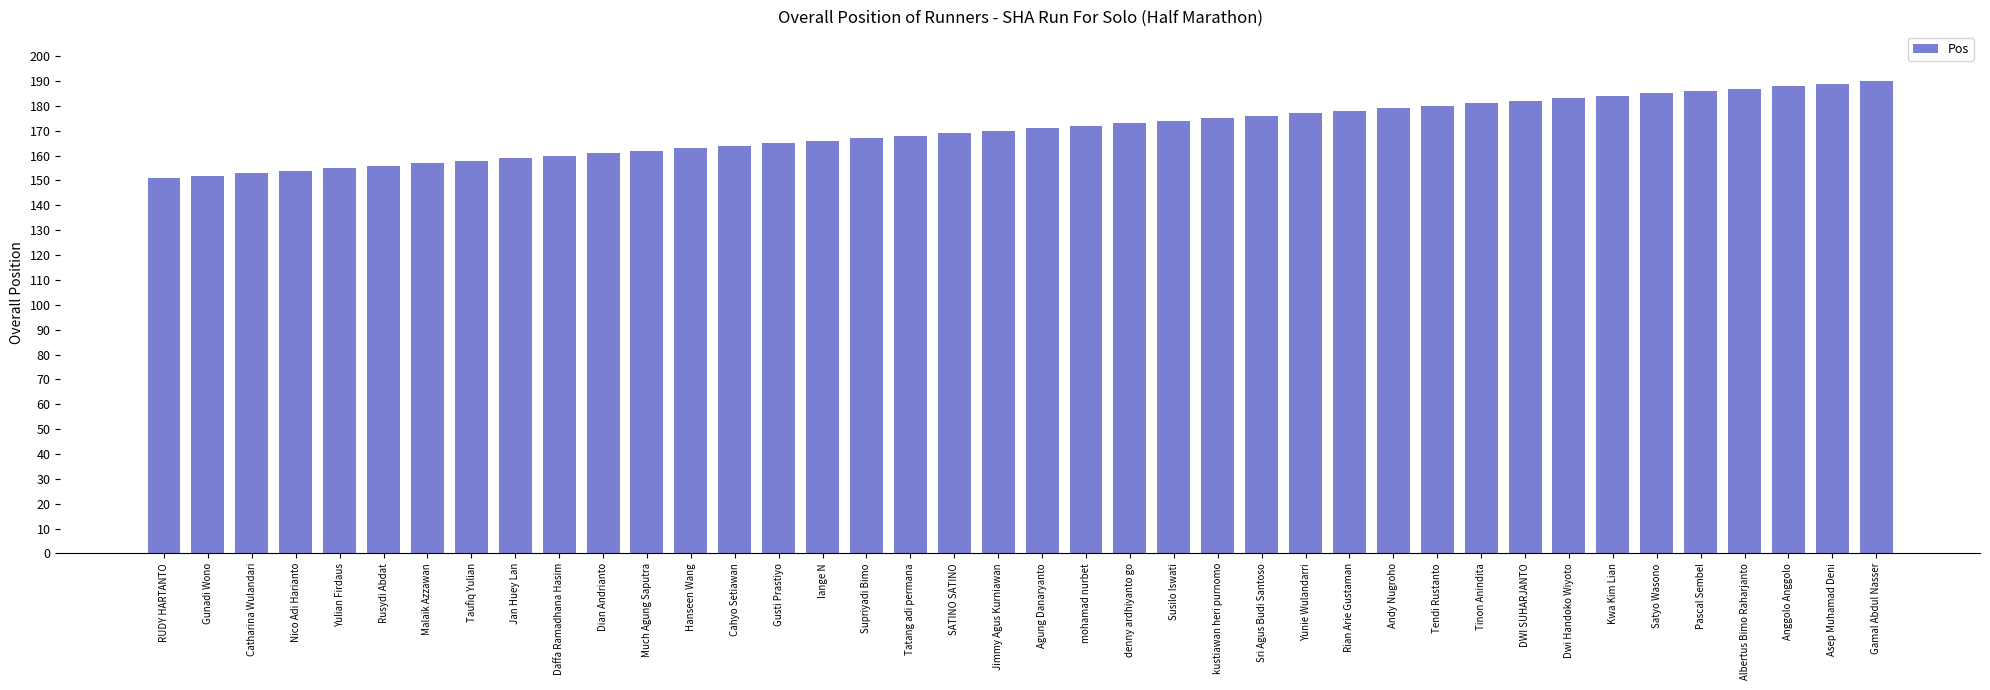

What is the change in value from Tatang adi permana to Pascal Sembel?

+18